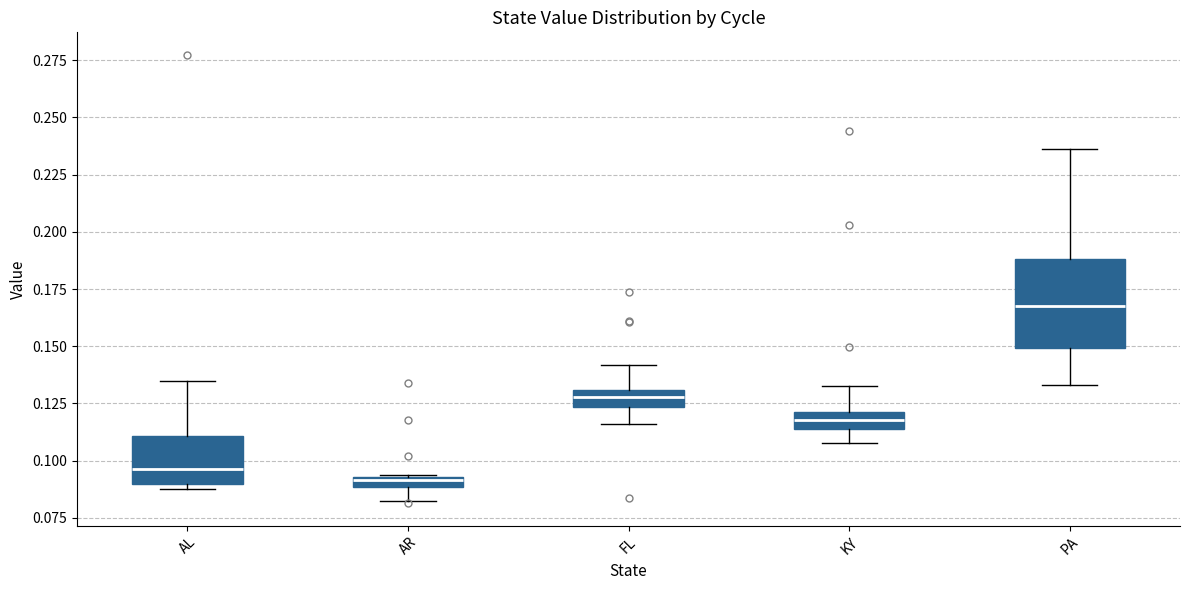

Where does the lower whisker of the box for FL end on the y-axis? The values are not printed on the chart, so give them approximately, as read against the axis.

0.115